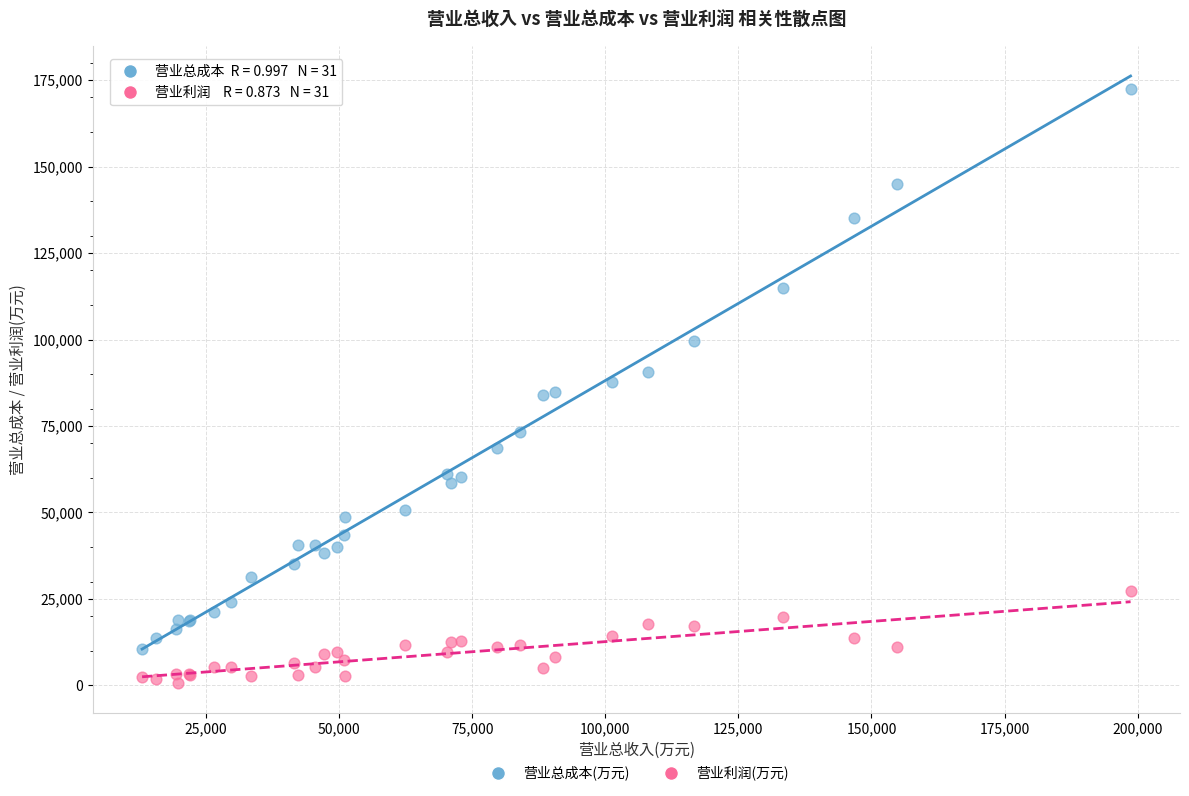

What is the X range (max minus min) for the scatter plot?

185674